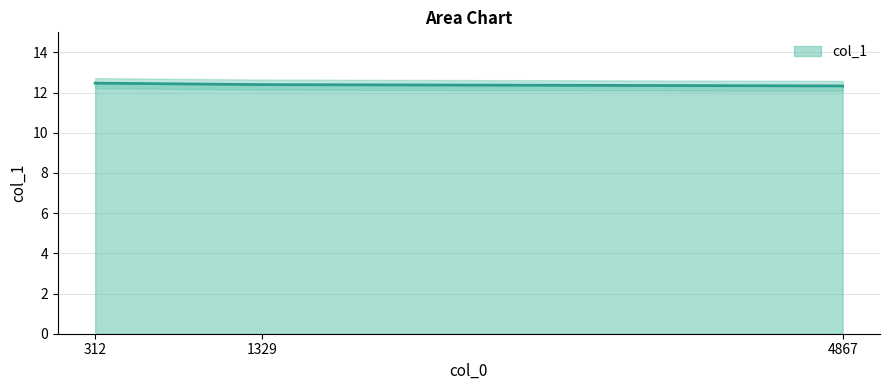

List the labels in order of value, largest first.

312, 1329, 4867